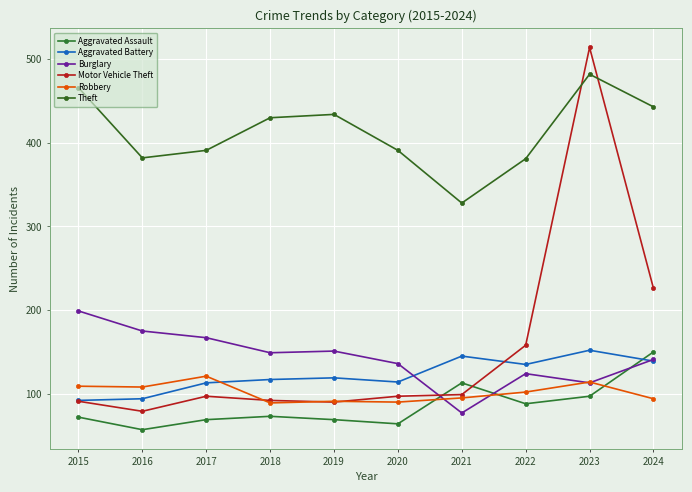

What is the greatest value displayed?

514